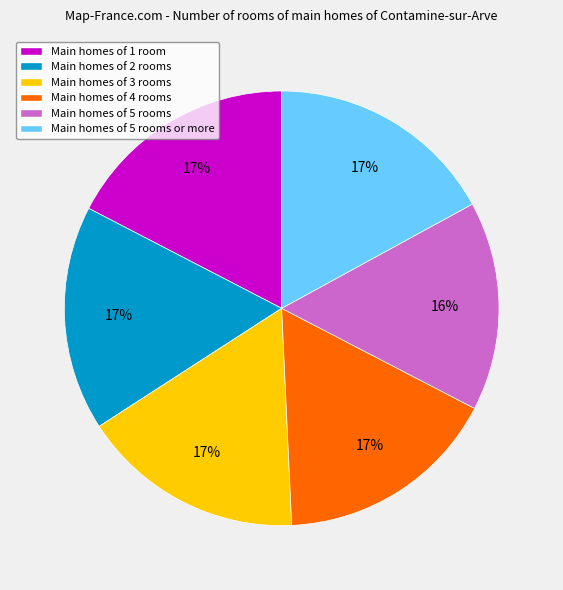

True or false: Main homes of 5 rooms or more accounts for 22% of the total.

False